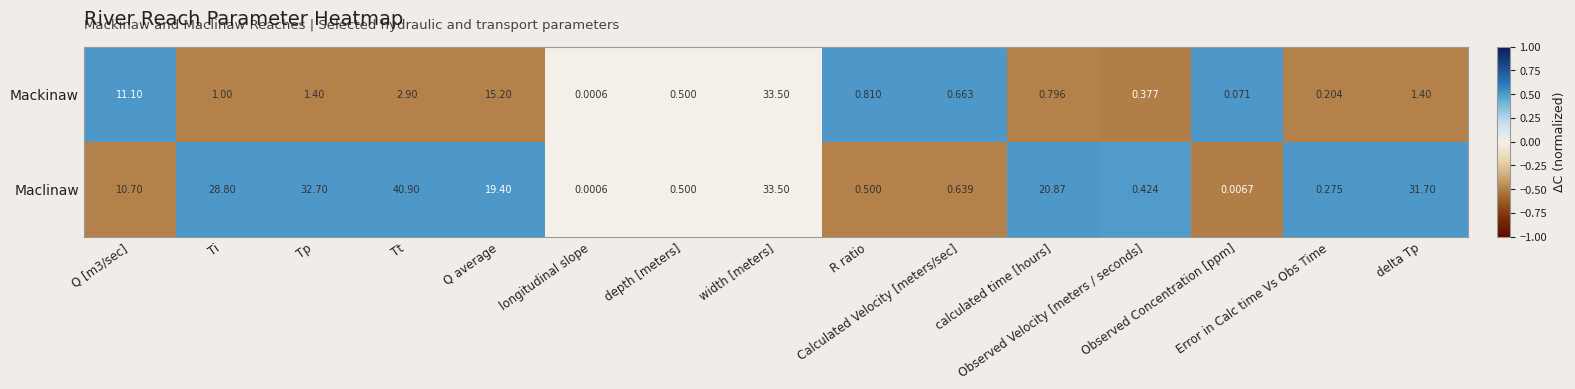

List the series in order of their peak value, lowest first.

Mackinaw, Maclinaw